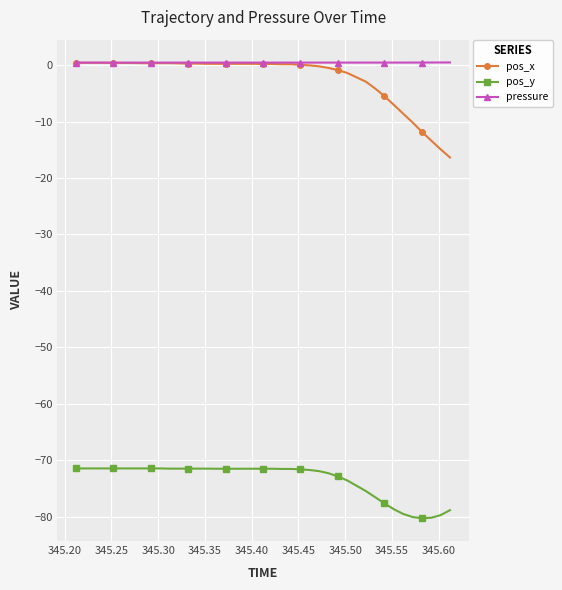

What is the value of the pos_y point at the 6th from the left?

-71.5